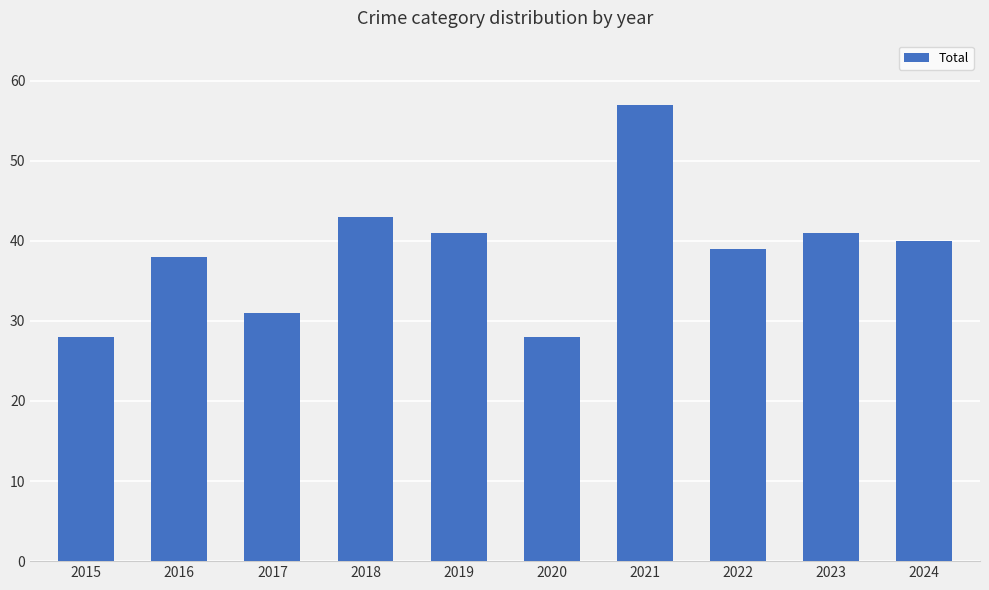

True or false: the data shows 31 at 2017.

True